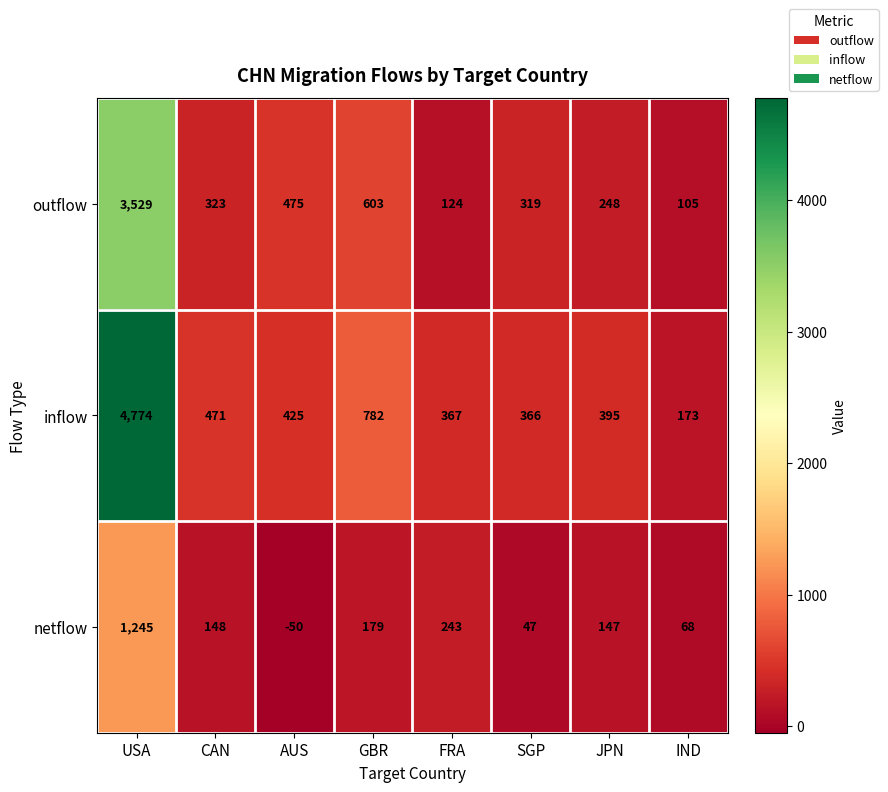

Count the number of data series in this chart.

3